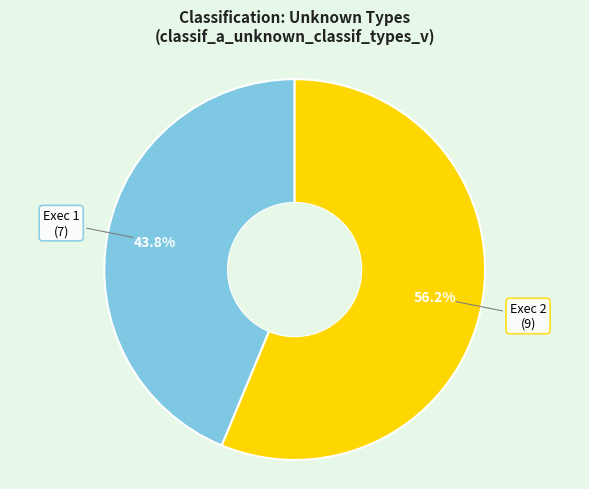

Does any single category account for the majority?

Yes